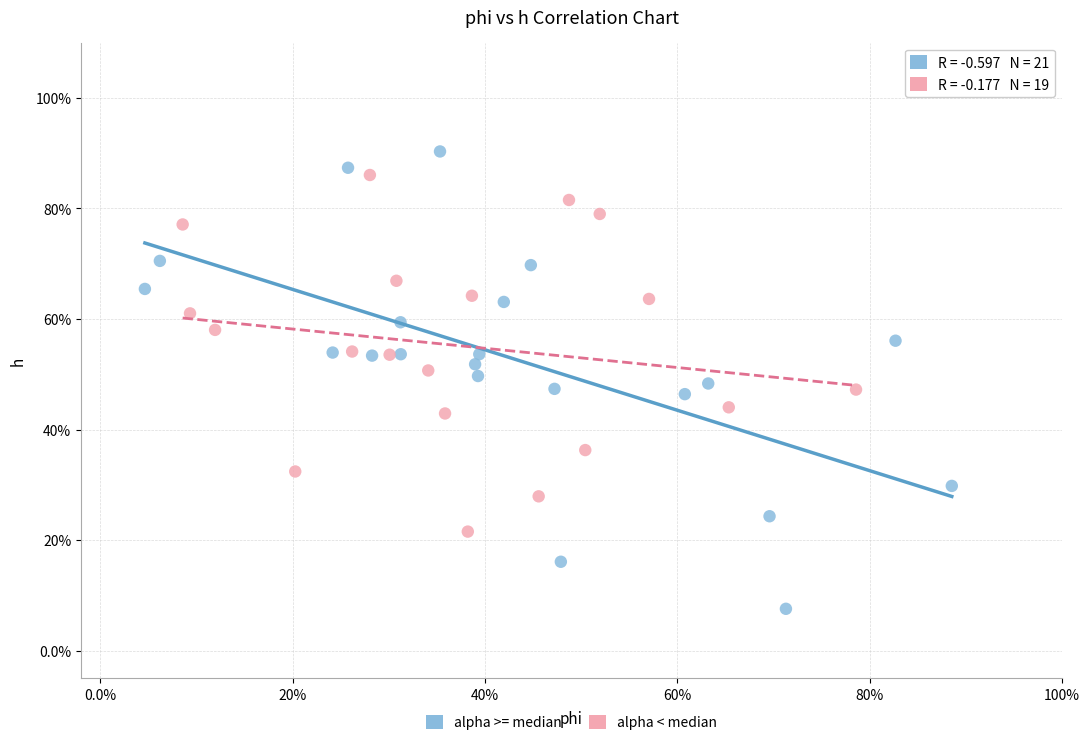

Which series contains the highest Y value?

alpha >= median